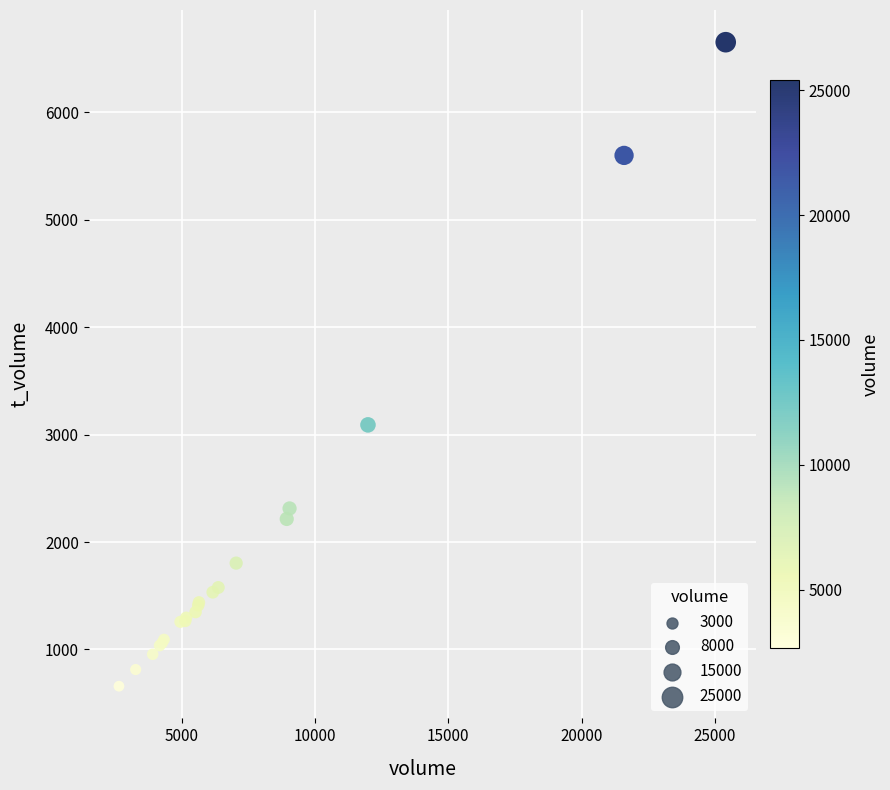

What Y value in the scatter plot is closest to 3656?

3091